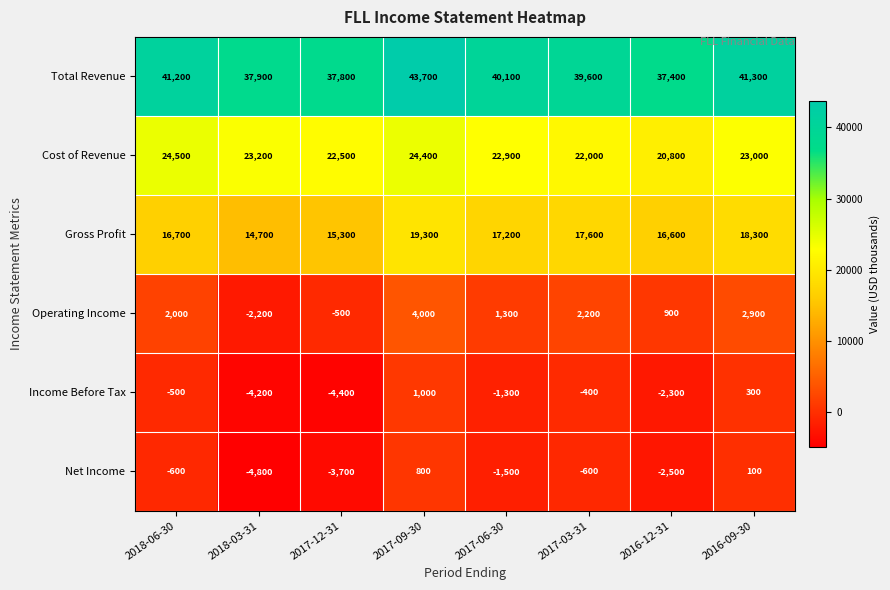

What is the greatest value displayed?

43700